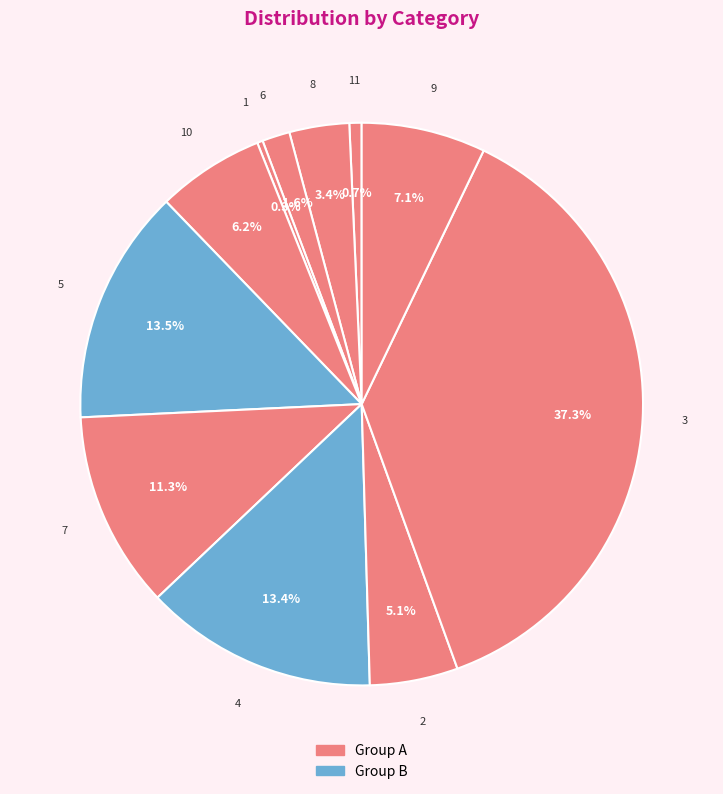

Count the number of slices in the pie.

11